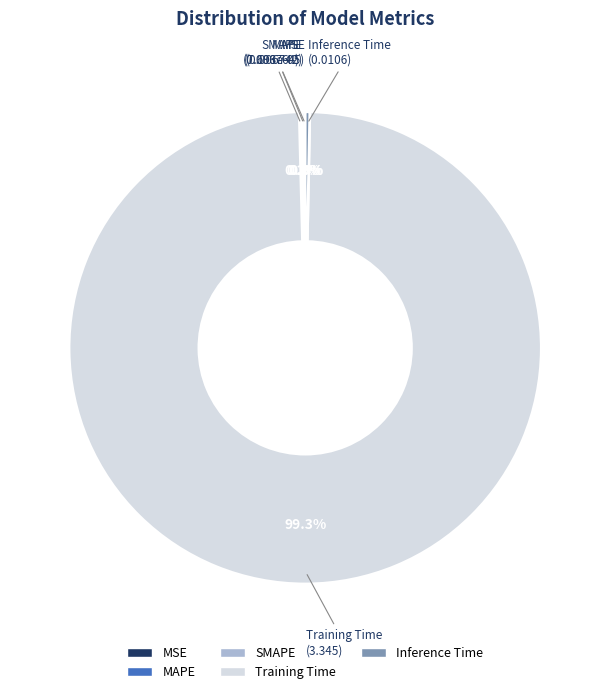

What percentage is NOT represented by Training Time?

0.7%